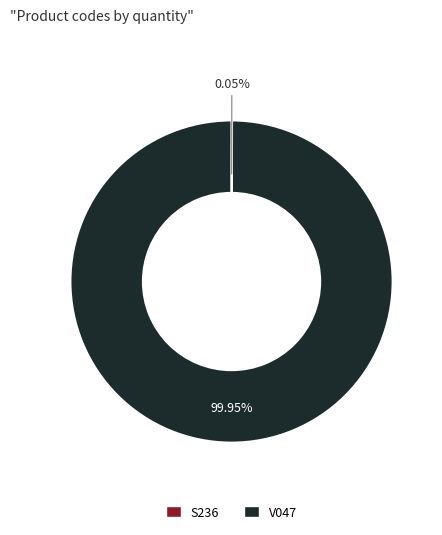

Does any single category account for the majority?

Yes